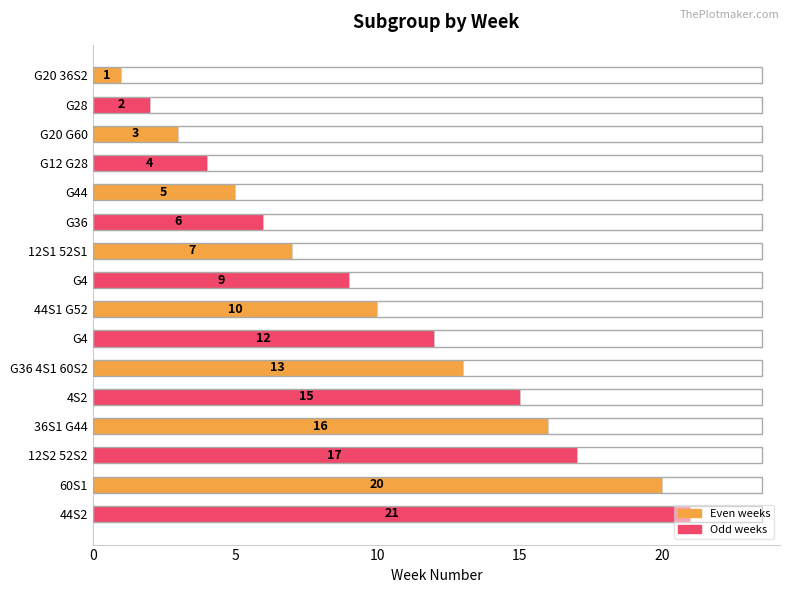

Are the bars horizontal?

Yes